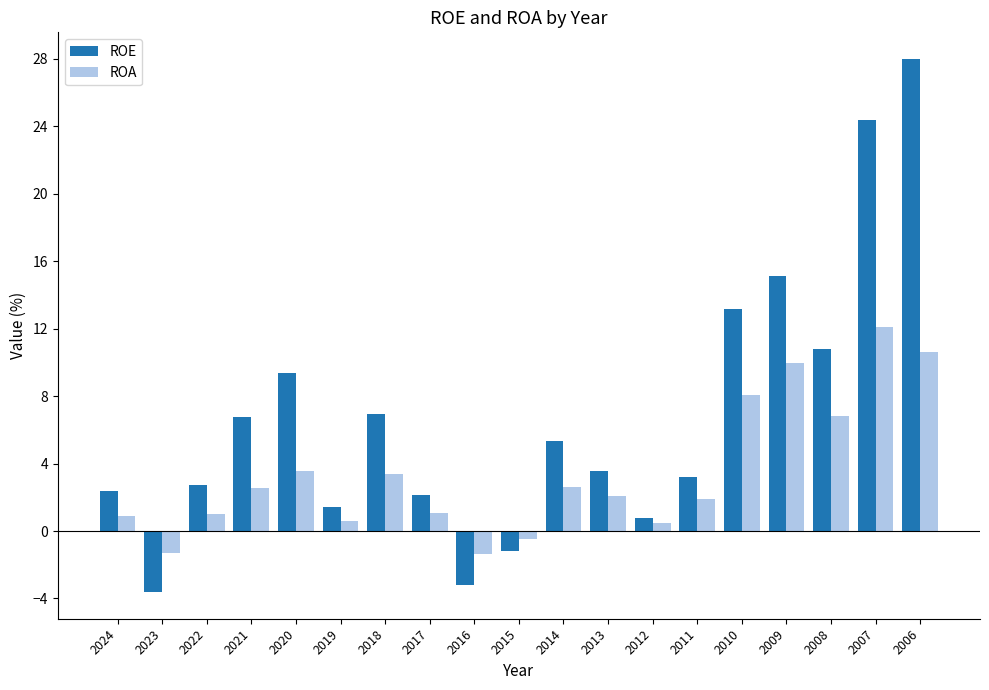

List the series in order of their peak value, highest first.

ROE, ROA